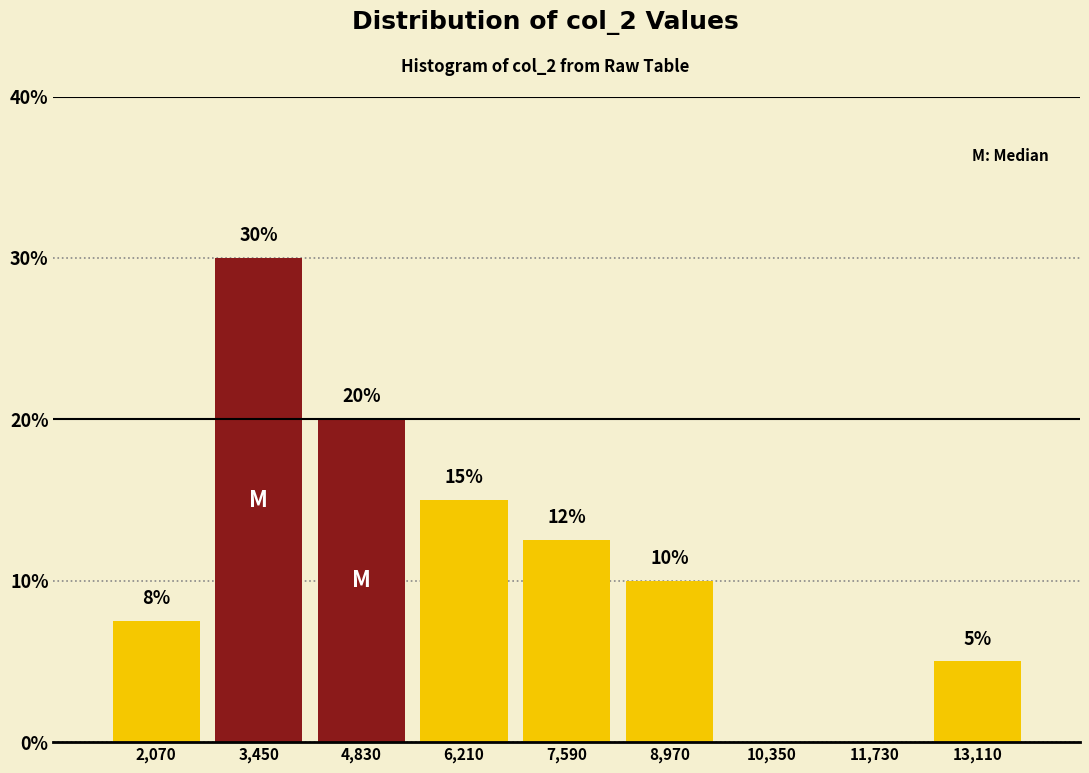

Which range on the x-axis has the tallest bar?

2760 to 4140